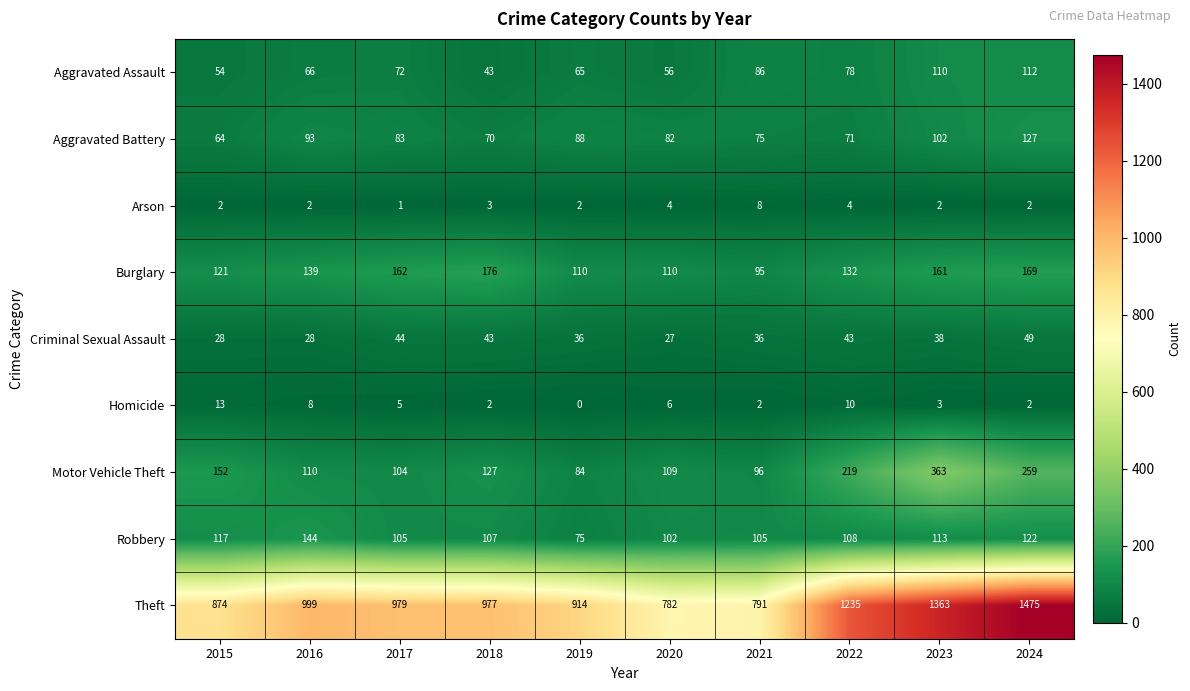

Which series has the largest total across all categories?

Theft